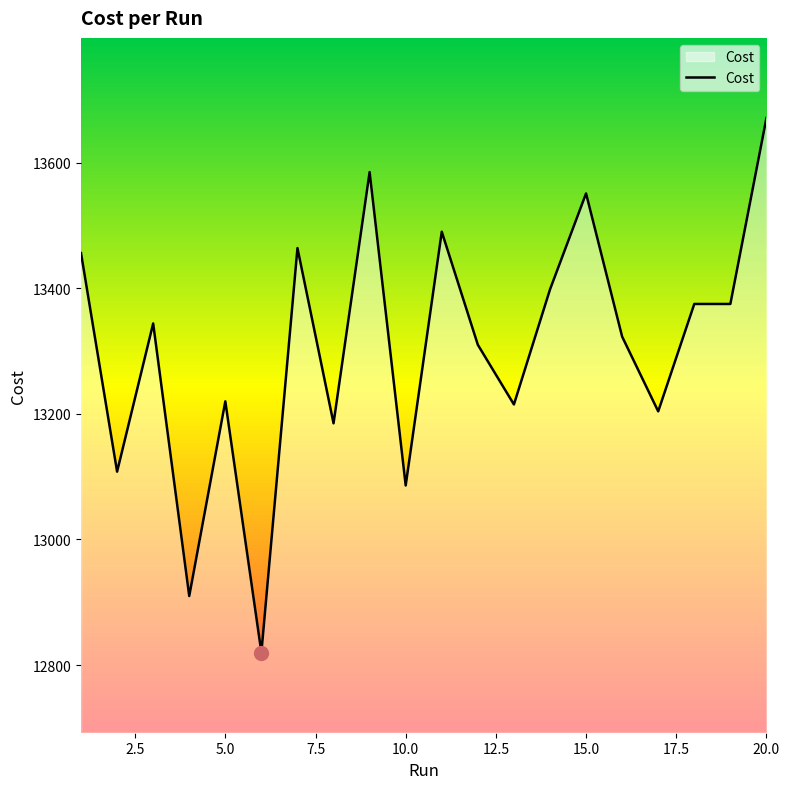

What is the difference between the maximum and minimum values?

851.0